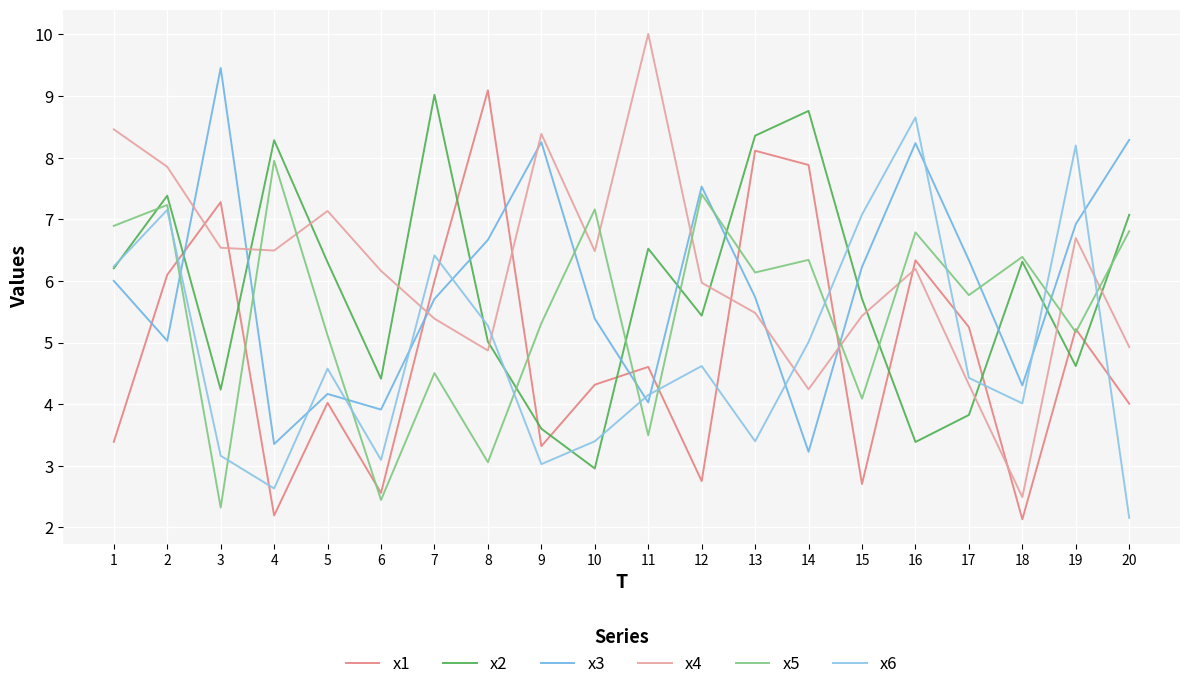

How many interior local peaks does the x2 series have?

6